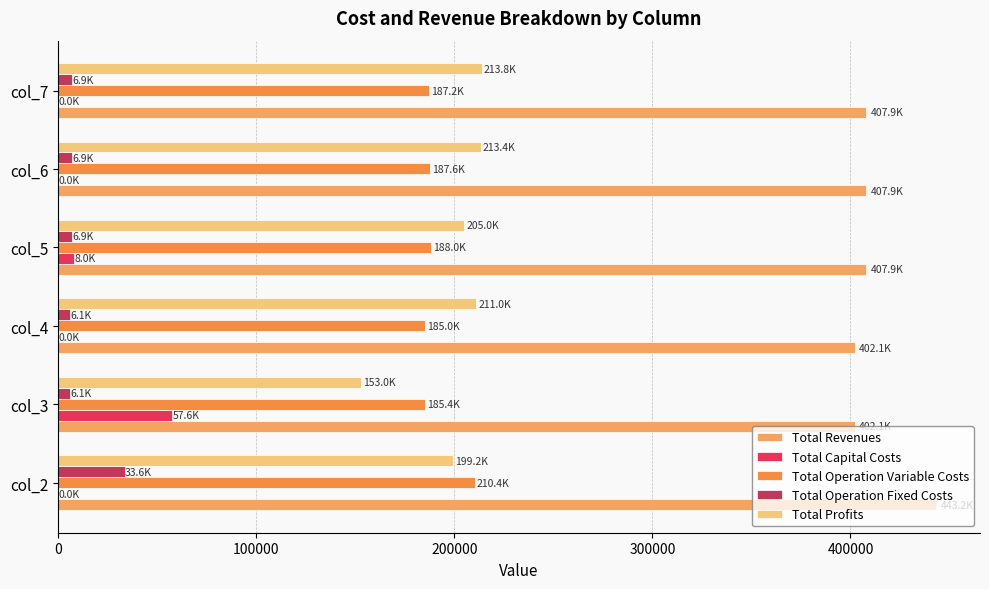

What is the highest value of the Total Operation Fixed Costs series?

33627.6